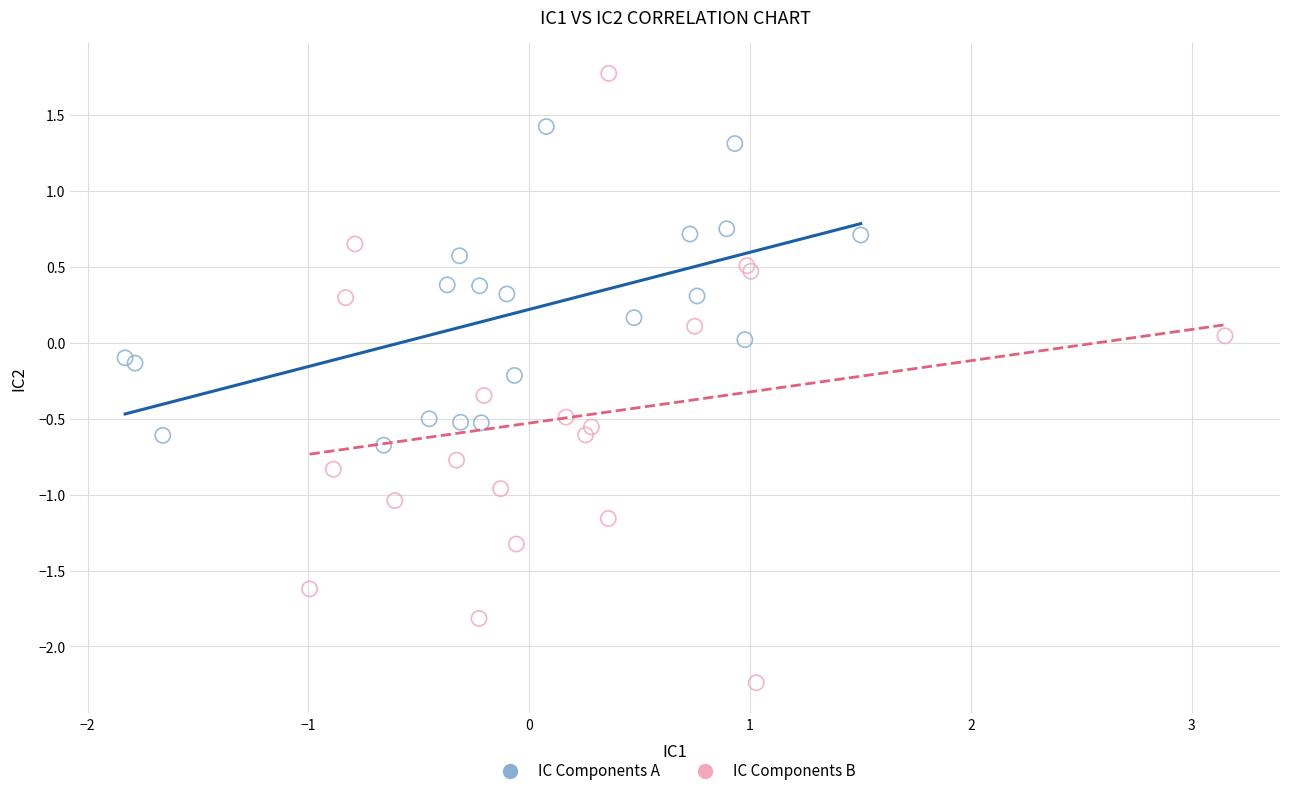

Which series reaches the minimum Y coordinate?

IC Components B